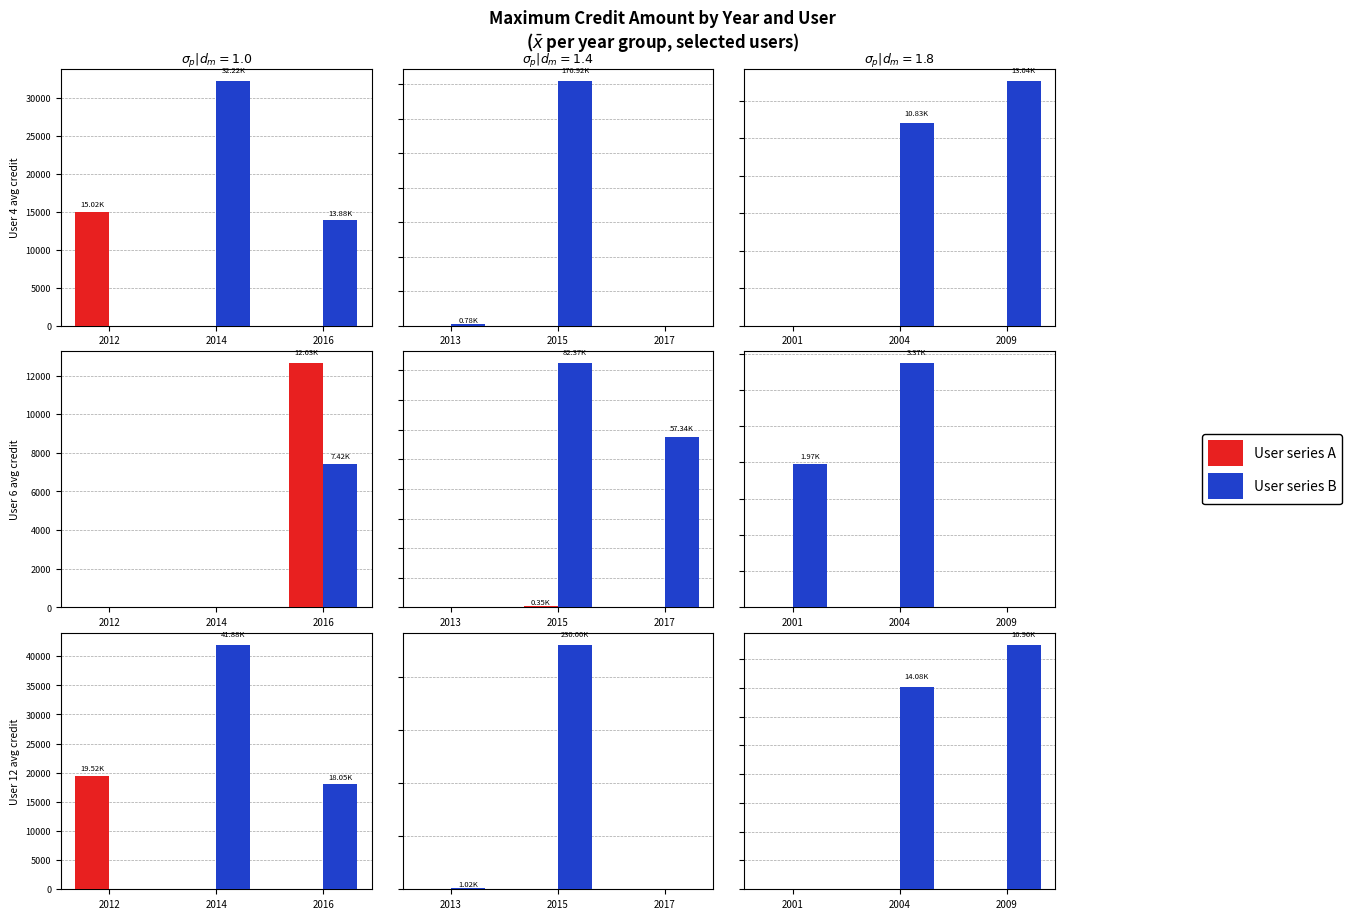

At how many categories does at least one series exceed 5961?

2